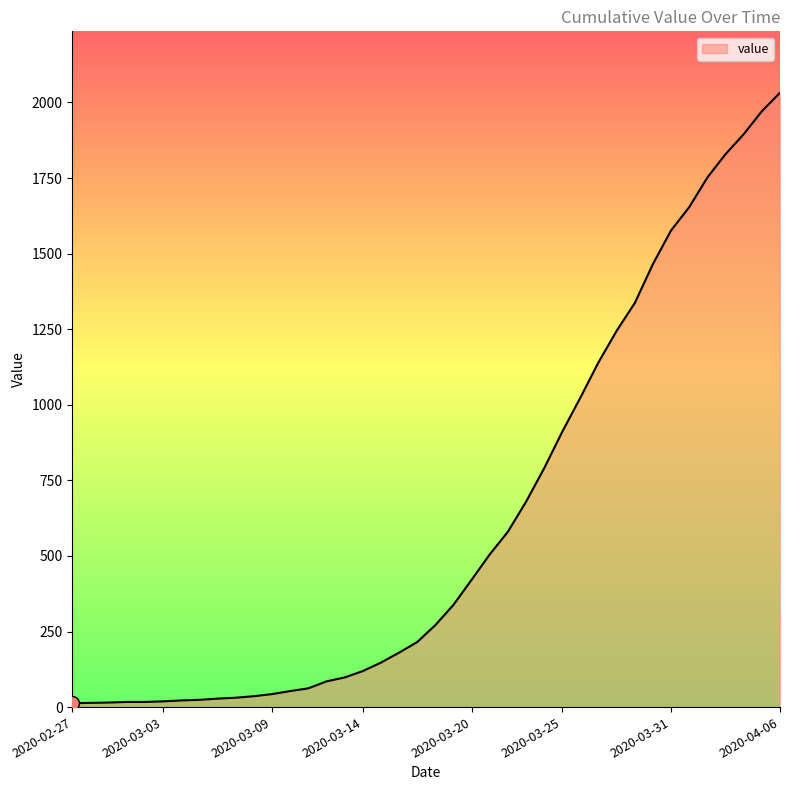

What is the difference between the maximum and minimum values?

2019